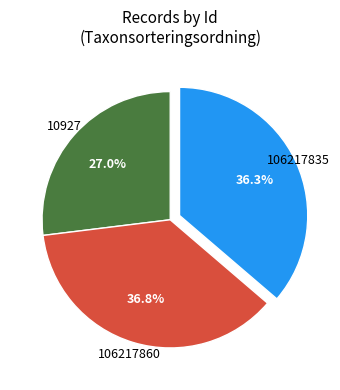

Is there any slice that represents more than half of the pie?

No